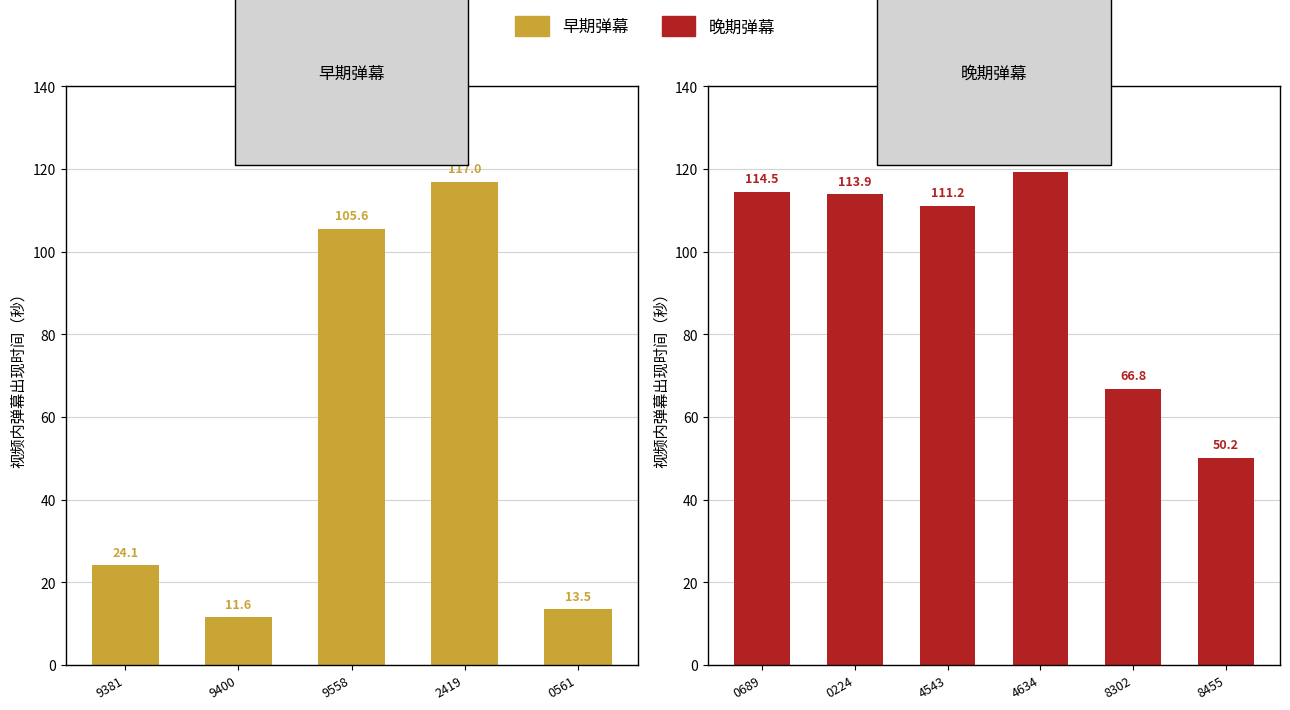

Which has a higher value, 1676469558 or 1676504543?

1676504543